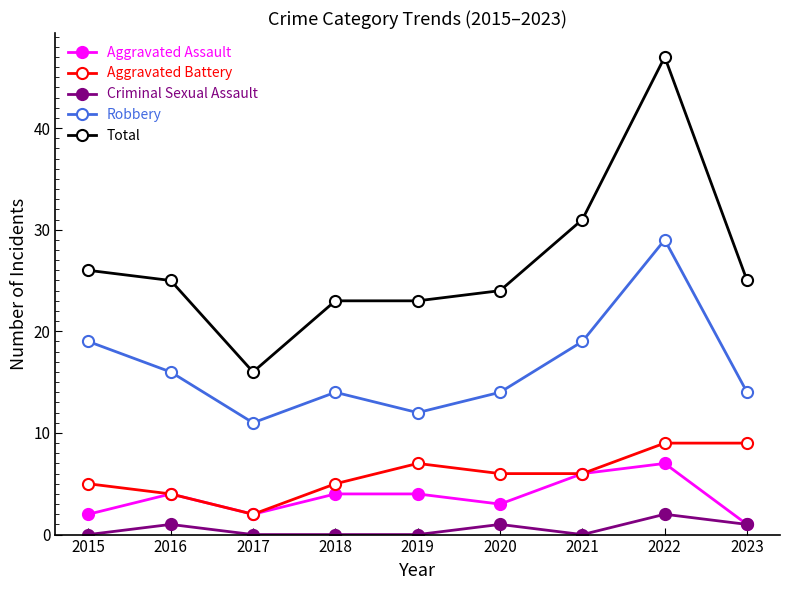

What is the sum of the Aggravated Battery values at 2015 and 2023?

14